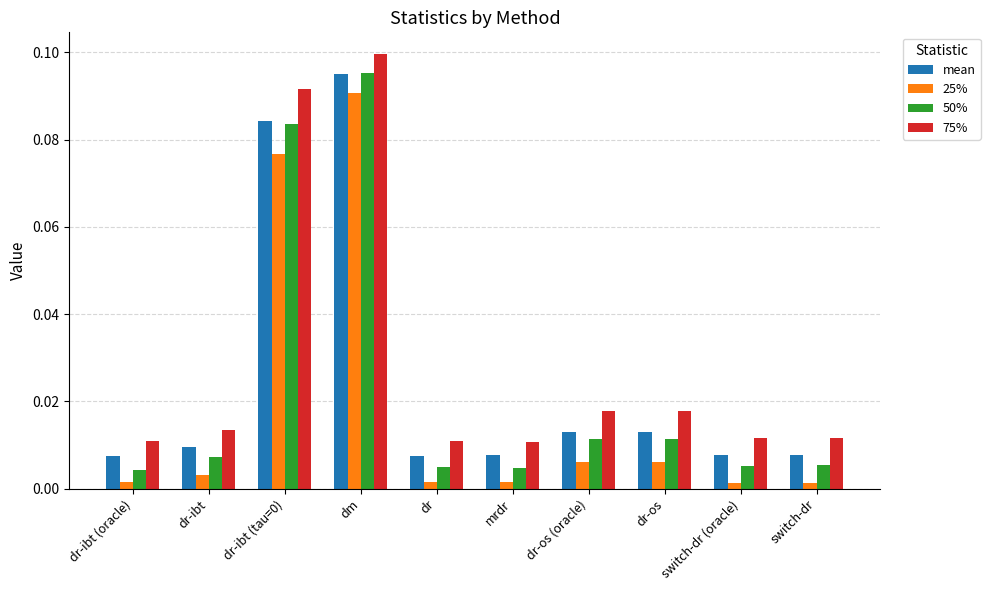

What is the sum of all 75% values?

0.3